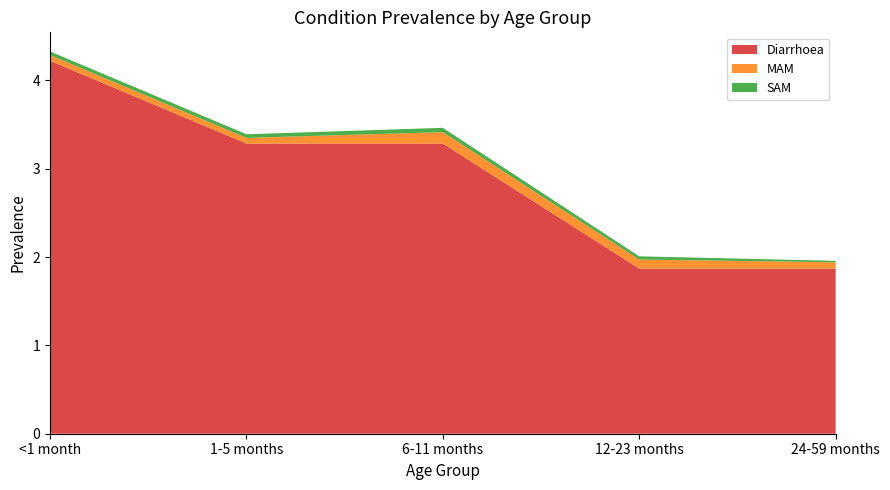

Reading left to right, transcribe all the data shown in this chart.

Diarrhoea: <1 month=4.2	1-5 months=3.3	6-11 months=3.3	12-23 months=1.9	24-59 months=1.9
MAM: <1 month=0.1	1-5 months=0.1	6-11 months=0.1	12-23 months=0.1	24-59 months=0.1
SAM: <1 month=0.0	1-5 months=0.0	6-11 months=0.0	12-23 months=0.0	24-59 months=0.0